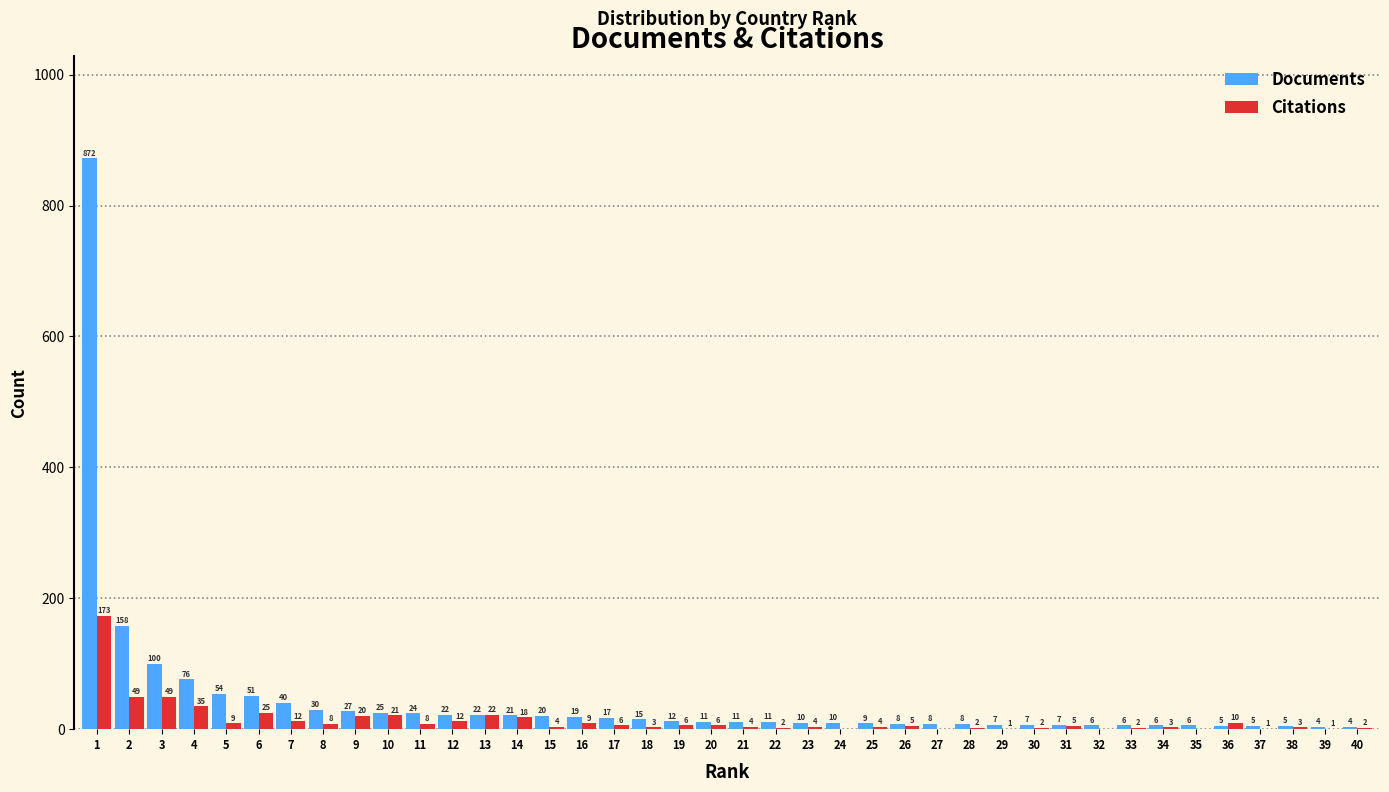

Reading left to right, transcribe all the data shown in this chart.

Documents: 1=872	2=158	3=100	4=76	5=54	6=51	7=40	8=30	9=27	10=25	11=24	12=22	13=22	14=21	15=20	16=19	17=17	18=15	19=12	20=11	21=11	22=11	23=10	24=10	25=9	26=8	27=8	28=8	29=7	30=7	31=7	32=6	33=6	34=6	35=6	36=5	37=5	38=5	39=4	40=4
Citations: 1=173	2=49	3=49	4=35	5=9	6=25	7=12	8=8	9=20	10=21	11=8	12=12	13=22	14=18	15=4	16=9	17=6	18=3	19=6	20=6	21=4	22=2	23=4	24=0	25=4	26=5	27=0	28=2	29=1	30=2	31=5	32=0	33=2	34=3	35=0	36=10	37=1	38=3	39=1	40=2